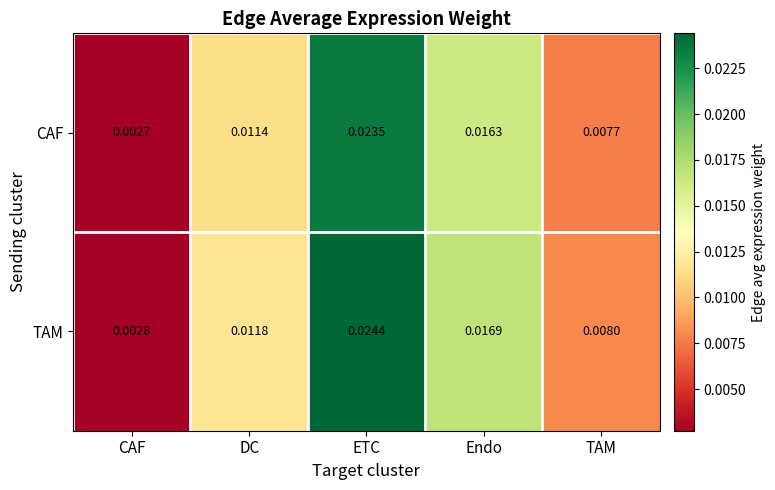

Which series changed the most between CAF and TAM?

TAM